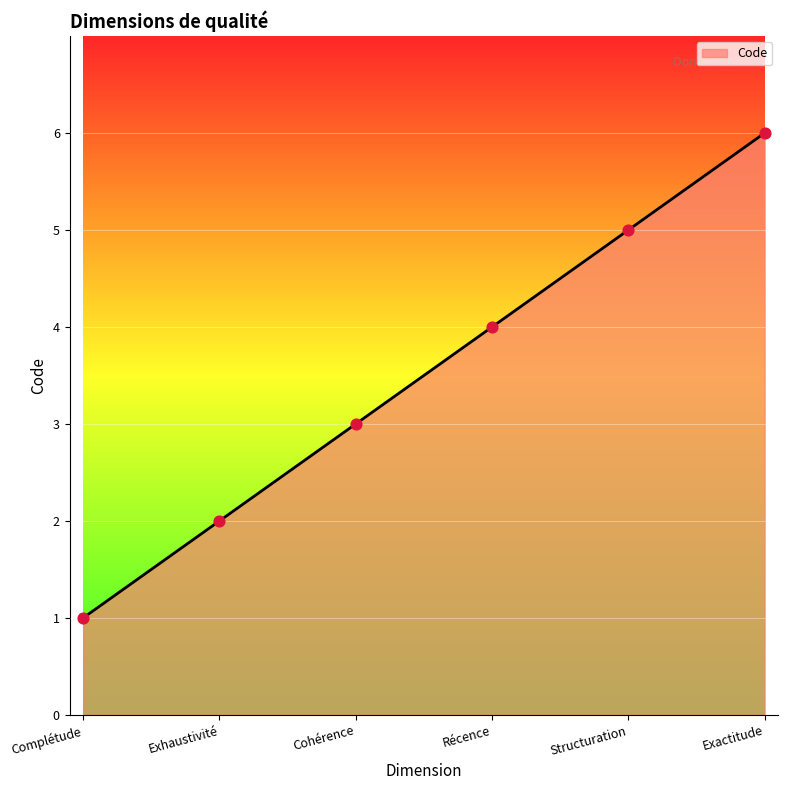

Approximately how many times larger is the value at Complétude compared to Exactitude?

0.2